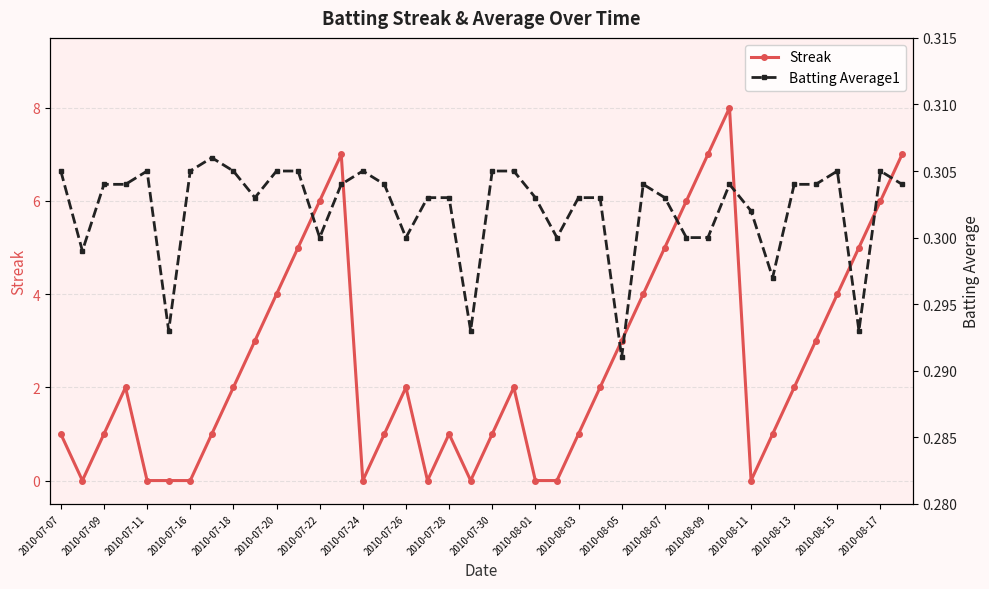

Count the Streak values in the range 1 to 5.

23